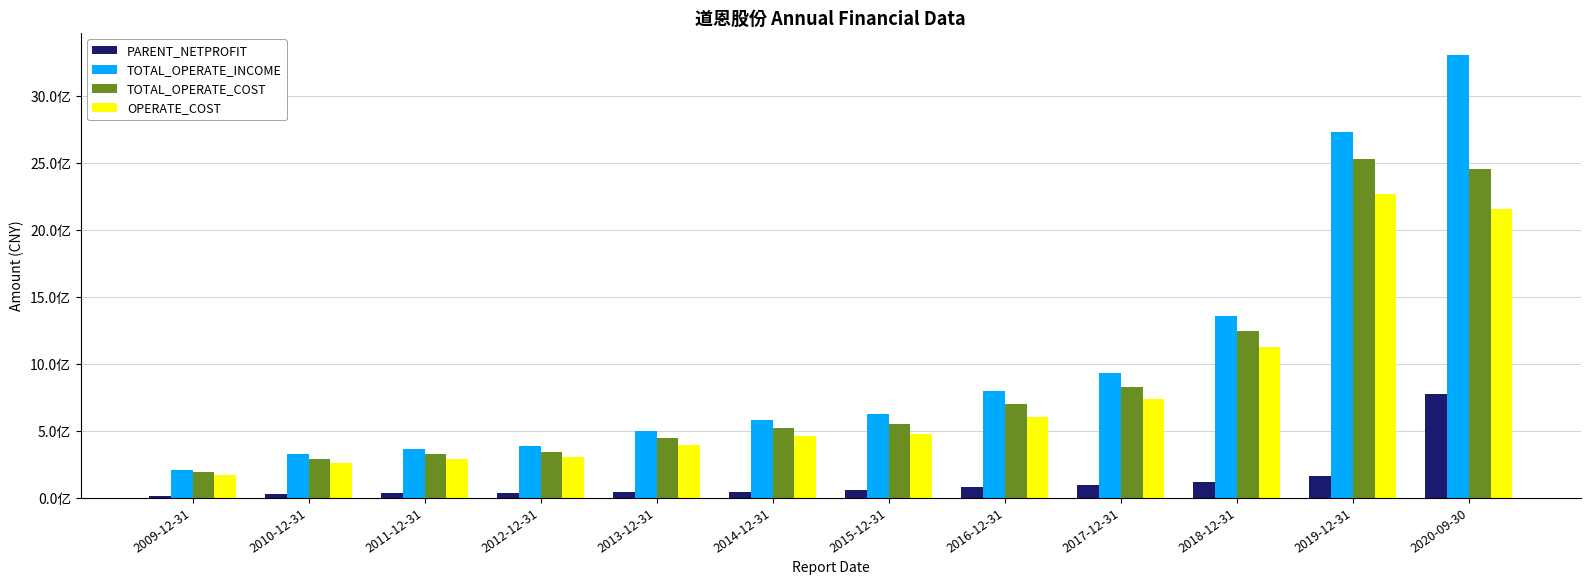

At which label does TOTAL_OPERATE_COST reach its peak?

2019-12-31